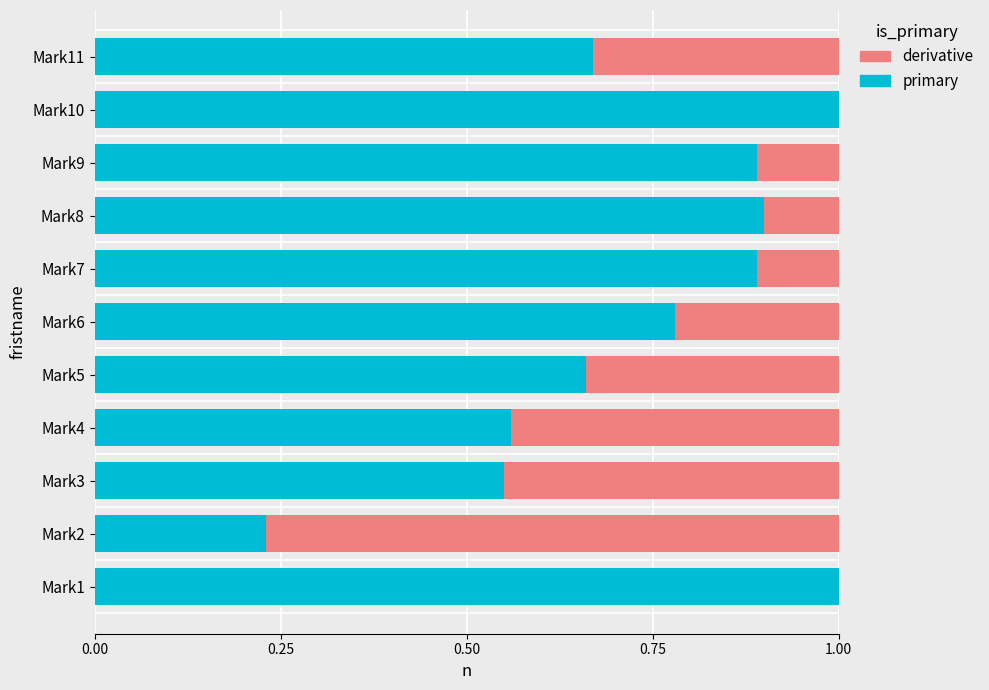

What is the total value across all series at Mark4?

1.0